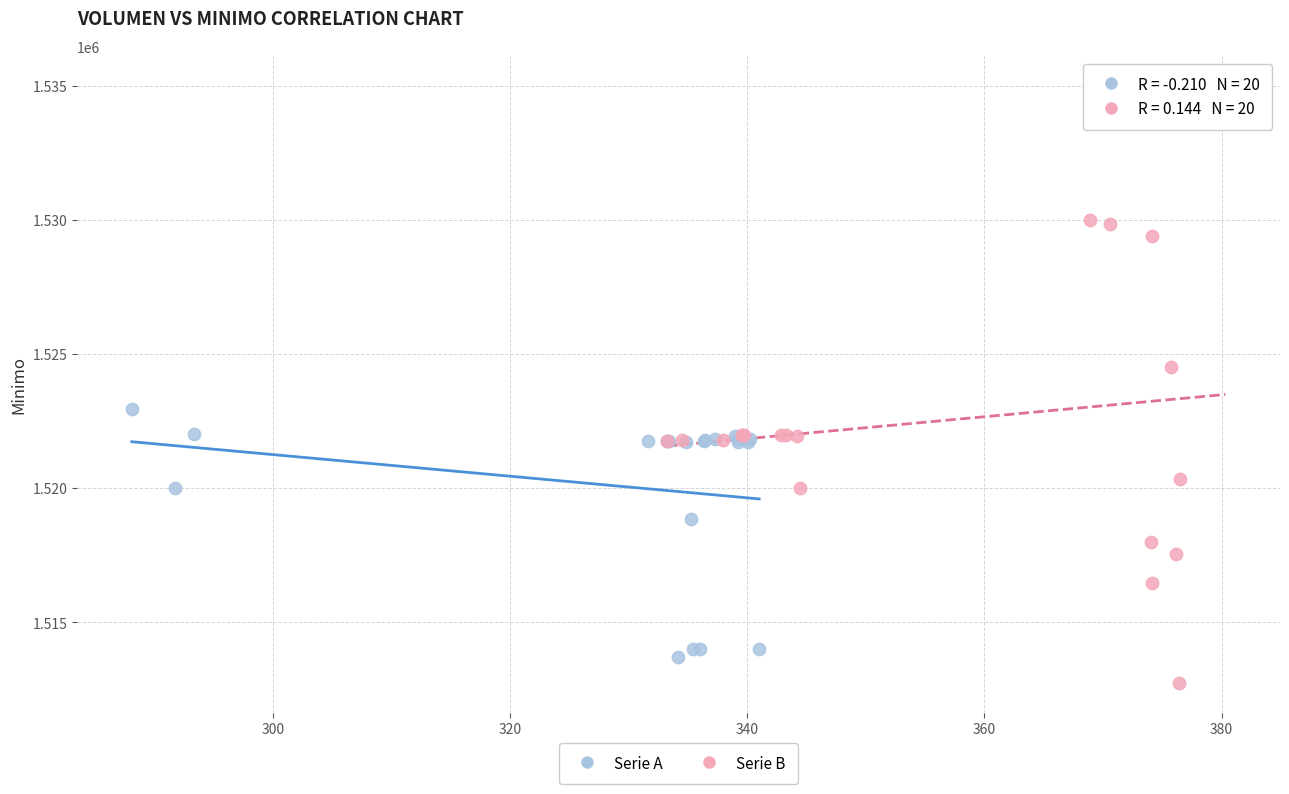

Which series has the largest Y range (max minus min)?

Serie B